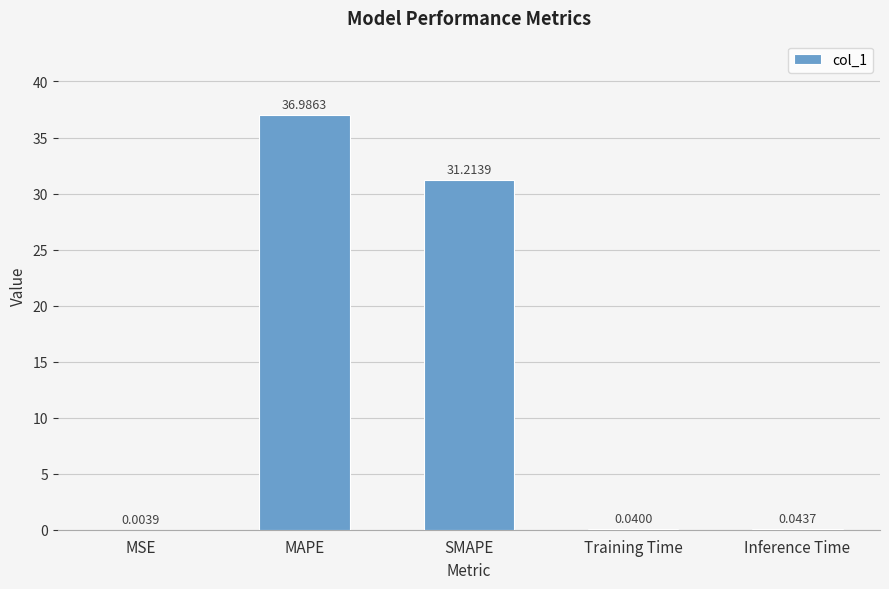

What is the greatest value displayed?

37.0